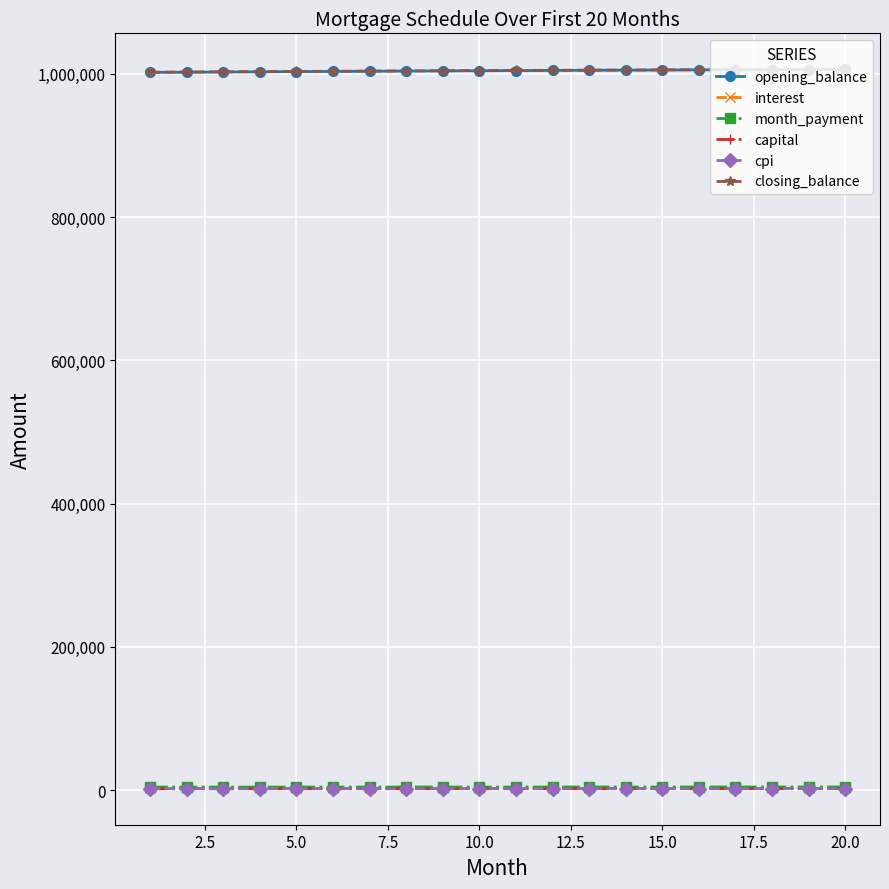

True or false: opening_balance and month_payment intersect in this chart.

False